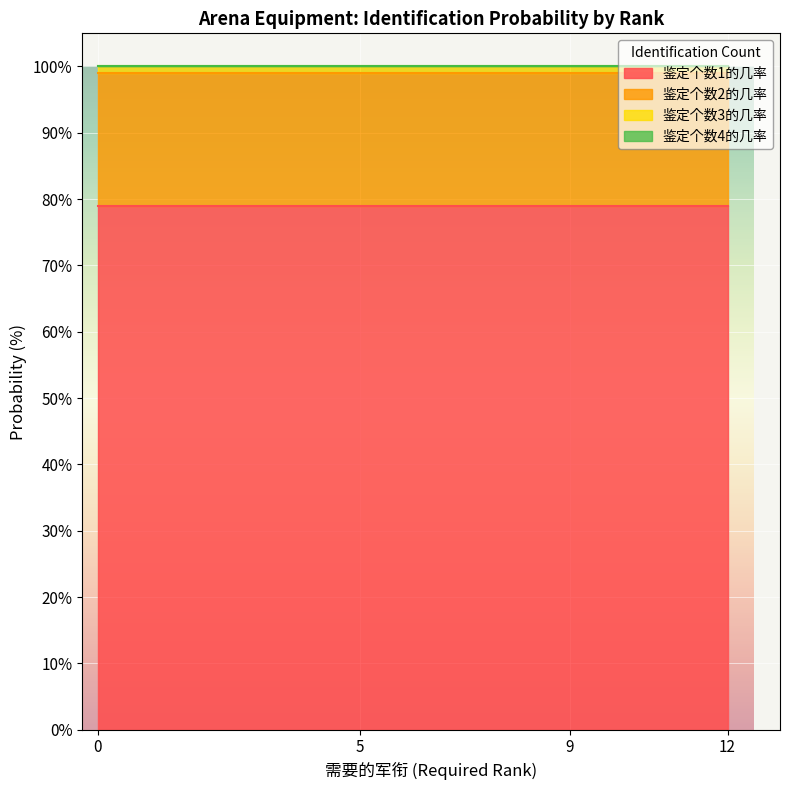

Which series changed the most between 12 and 12?

鉴定个数1的几率